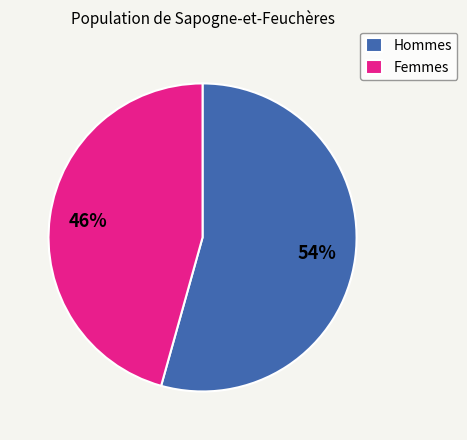

Rank the categories by value from highest to lowest.

Hommes, Femmes